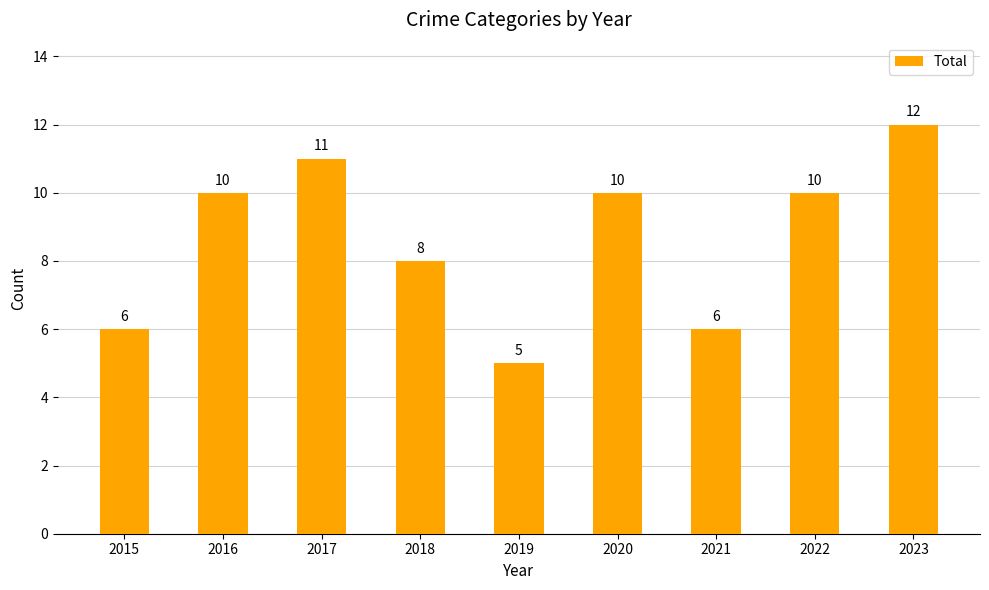

Reading left to right, list all the values displayed in this chart.

6	10	11	8	5	10	6	10	12